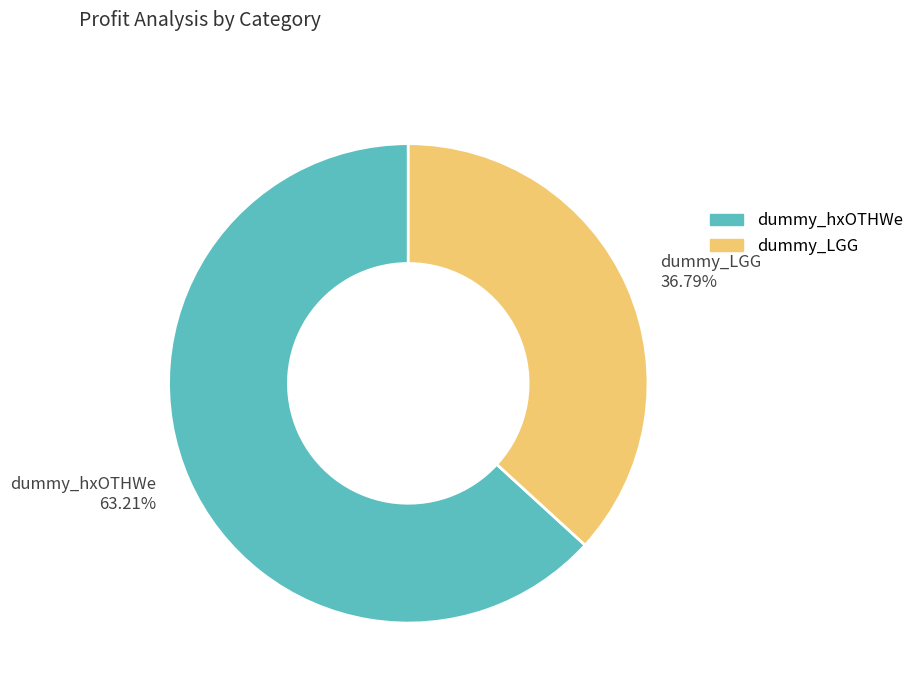

Is there a majority slice in this chart?

Yes